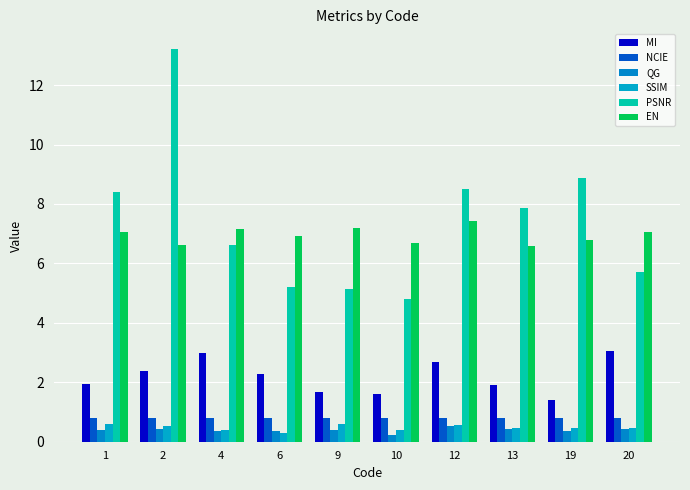

True or false: NCIE has a value of 0.4 at 1.

False